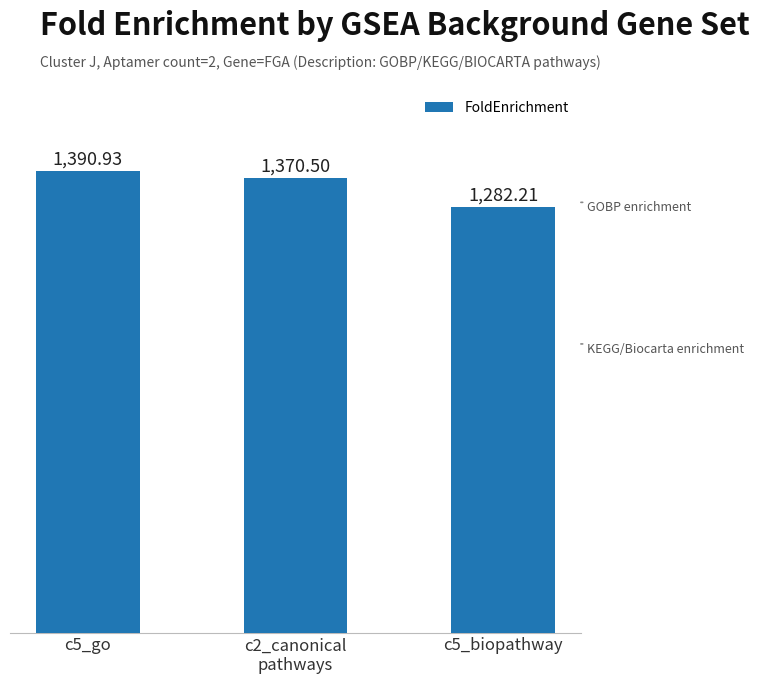

Reading left to right, what are all the values shown in this chart?

1390.9	1370.5	1282.2